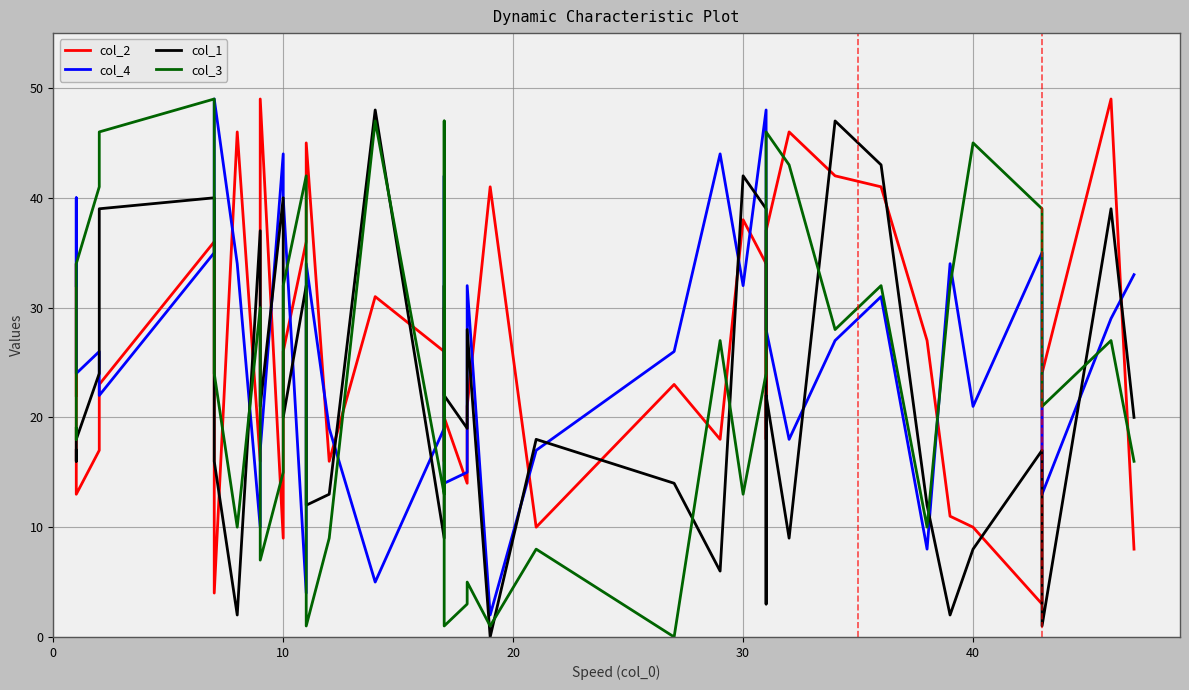

What is the difference between the second highest and minimum values in the col_2 series?

46